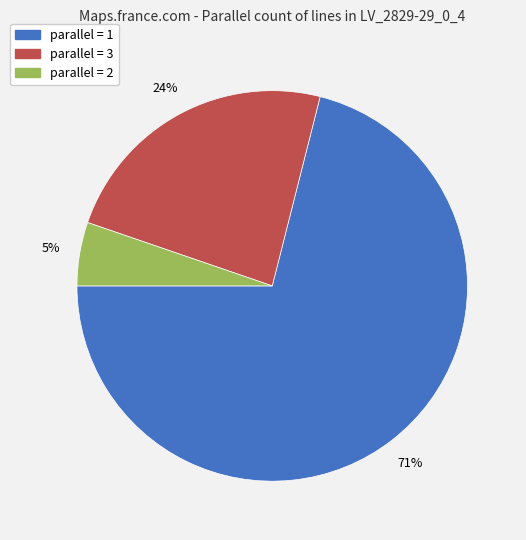

To the nearest percent, what is the difference between the largest and smallest slice percentages?

66%